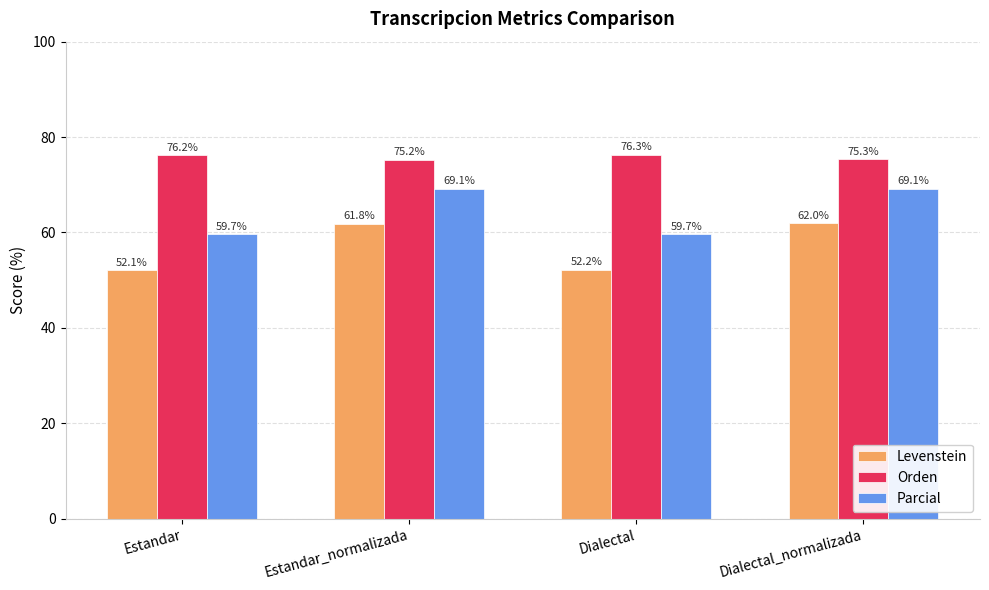

What is the label of the 1st bar from the right?

Dialectal_normalizada